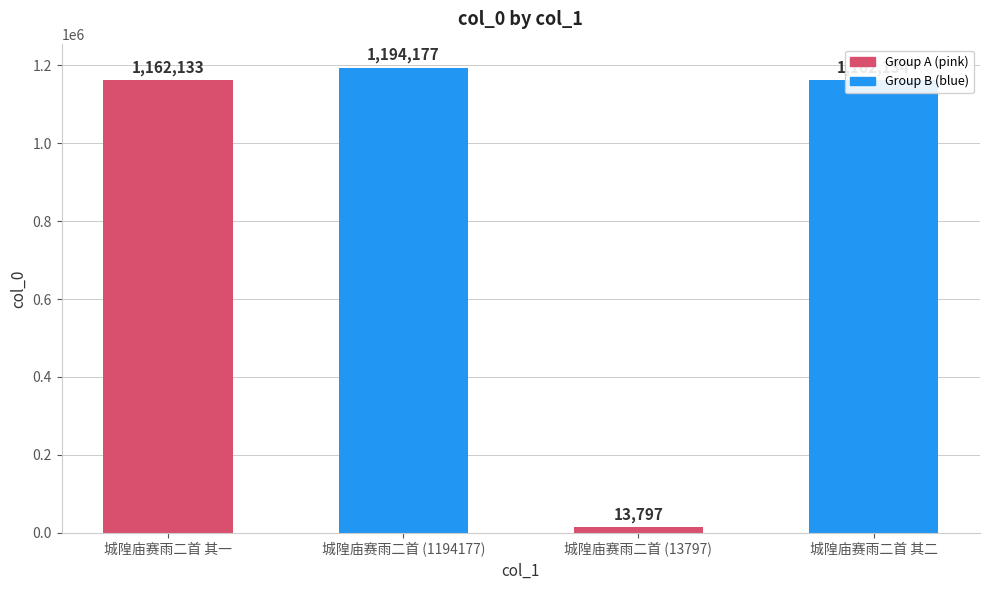

What is the average value?

883060